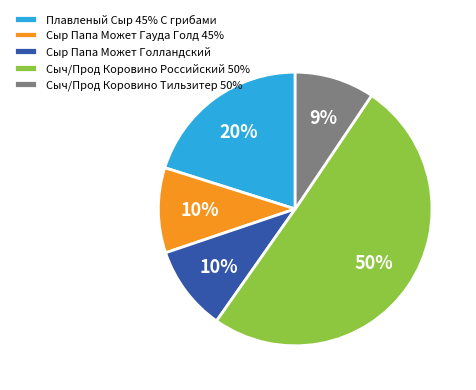

To the nearest percent, what is the difference between the Плавленый Сыр 45% С грибами and Сыр Папа Может Голландский slice percentages?

10%